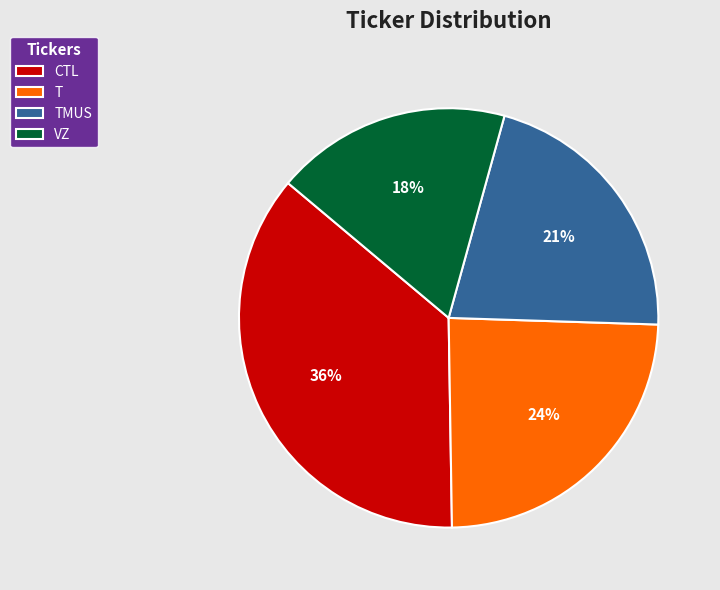

Which has a higher value, CTL or TMUS?

CTL